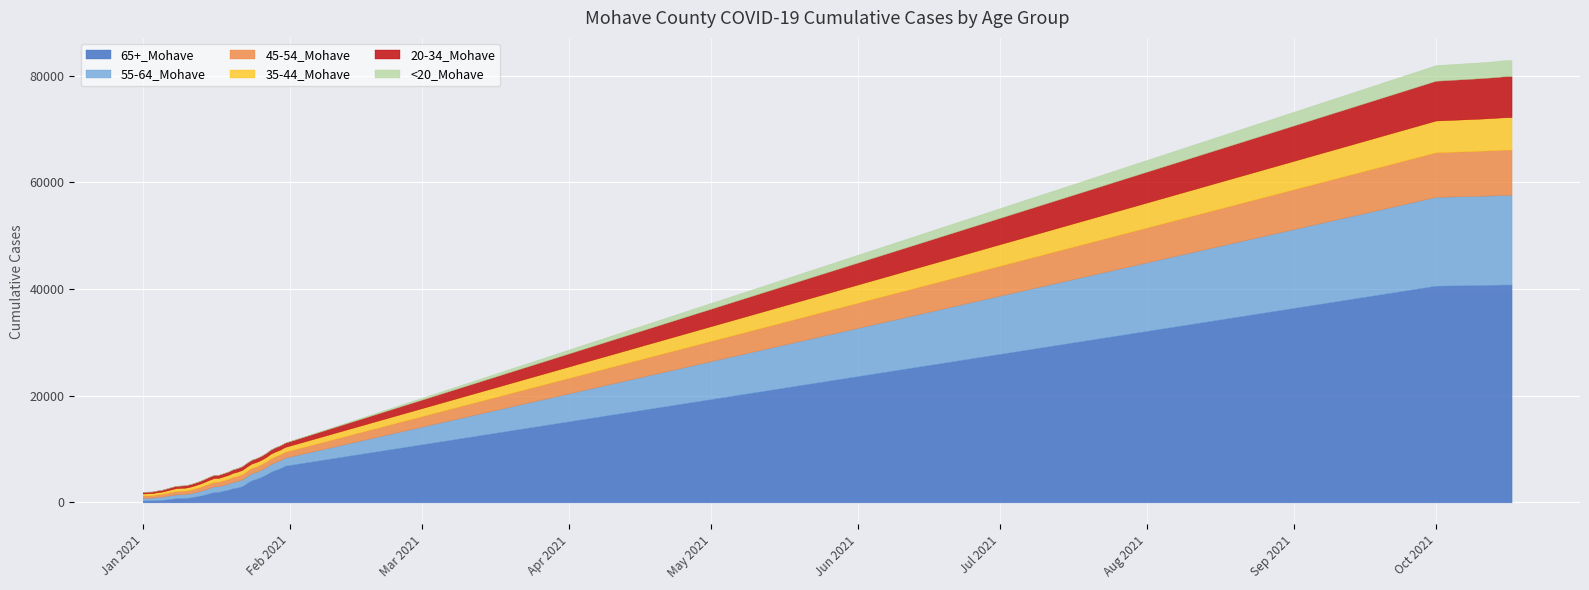

Rank the series at 22 from highest to lowest value.

65+_Mohave, 55-64_Mohave, 45-54_Mohave, 35-44_Mohave, 20-34_Mohave, <20_Mohave